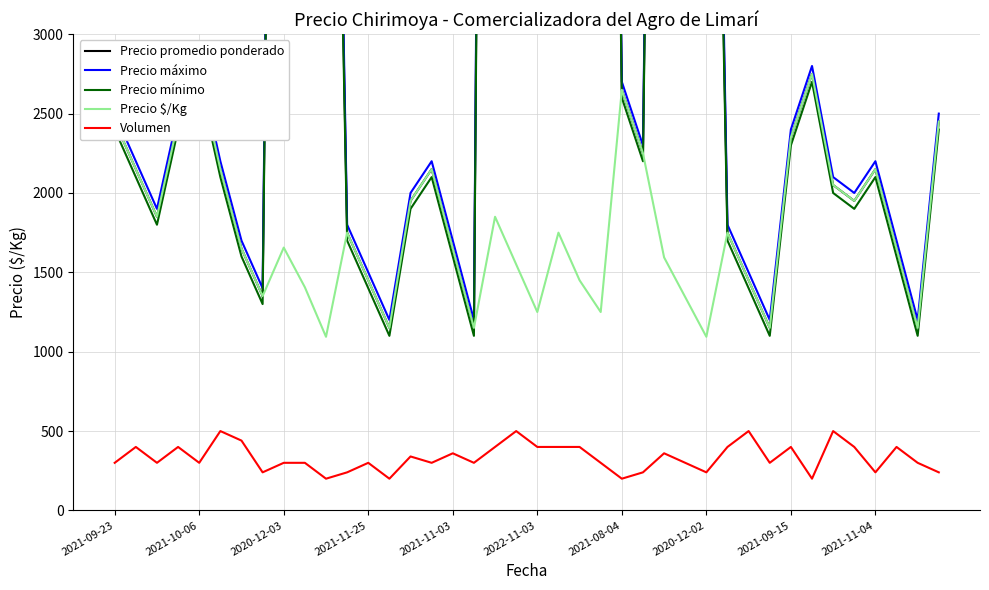

What is the maximum value for Volumen?

500